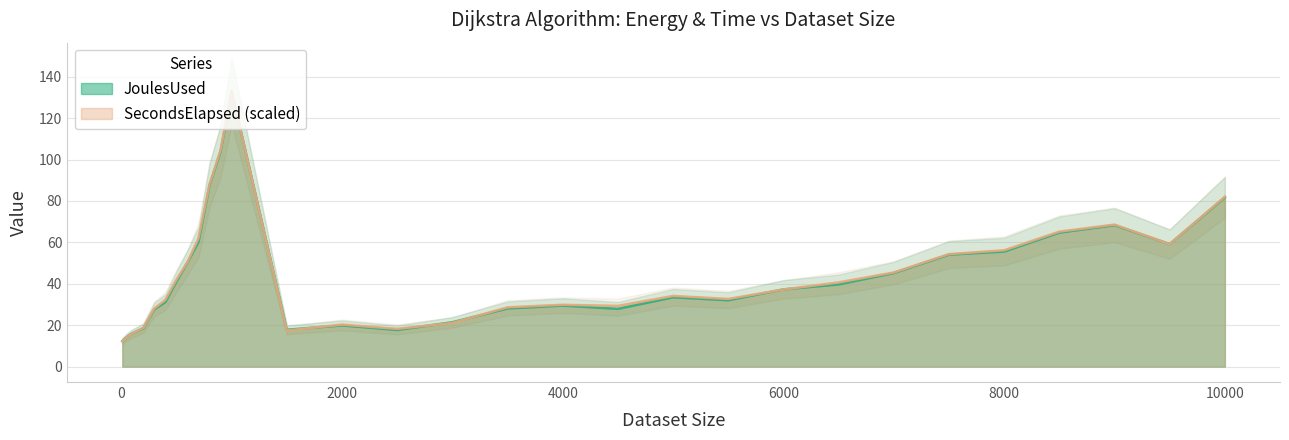

What is the lowest value of the SecondsElapsed series?

12.2